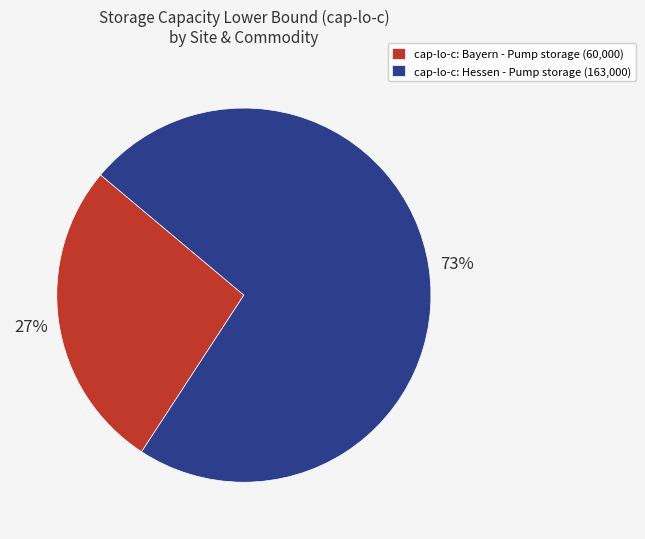

To the nearest percent, what portion does cap-lo-c: Hessen - Pump storage (163,000) represent?

73%